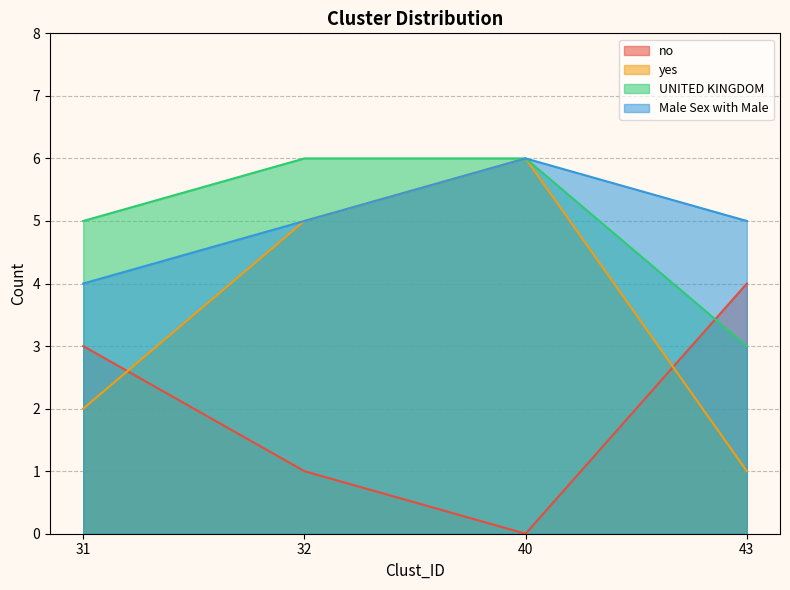

Is the value of yes at 40 greater than the value of Male Sex with Male at 31?

Yes